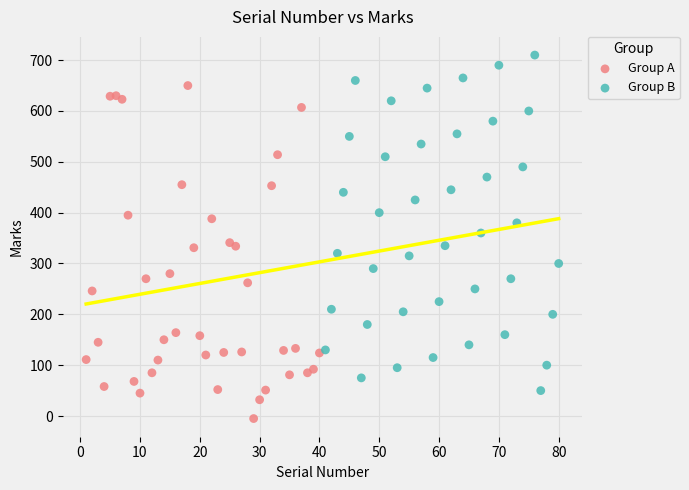

Which series contains the lowest Y value?

Group A